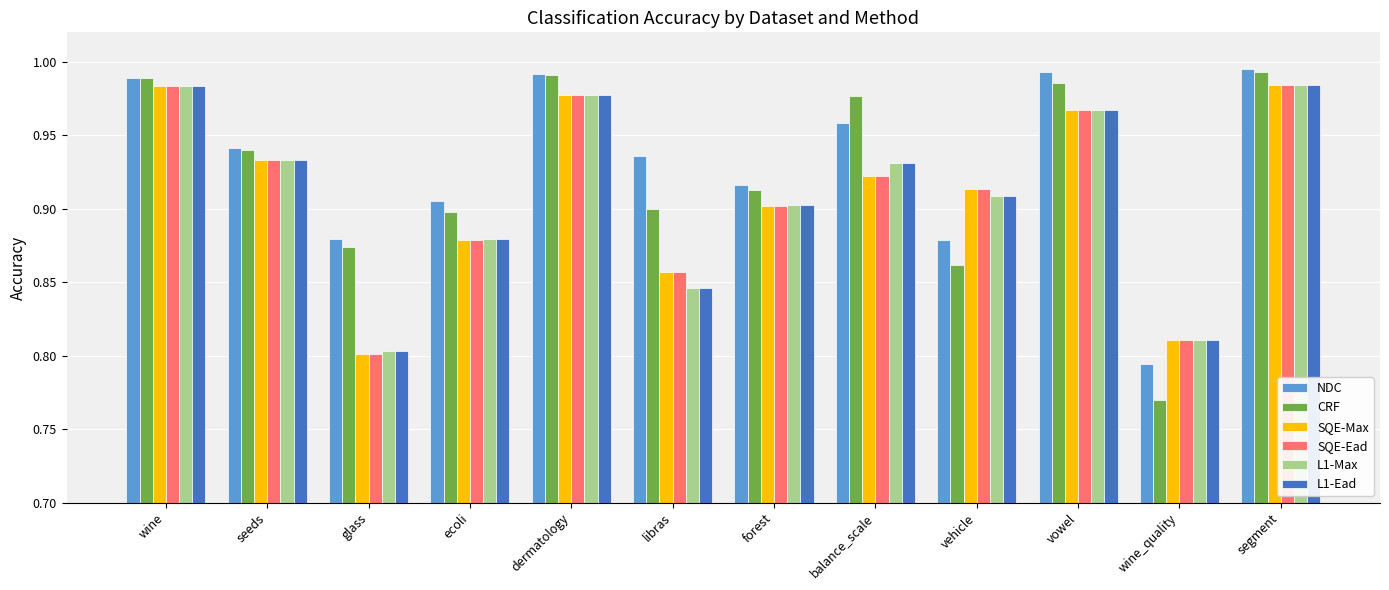

What are all the series names shown in the legend?

NDC, CRF, SQE-Max, SQE-Ead, L1-Max, L1-Ead